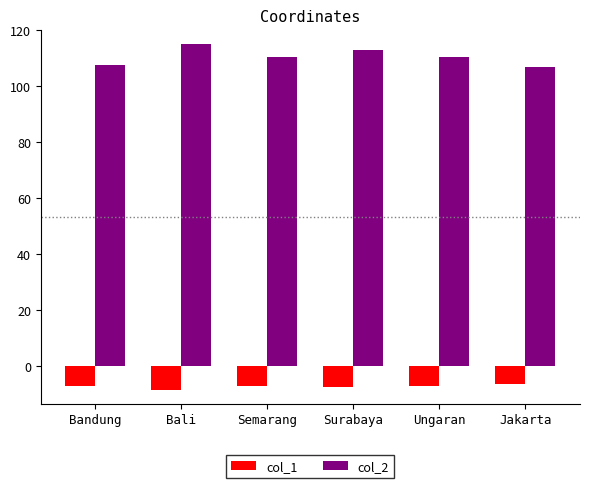

What is the label of the 2nd bar from the right?

Ungaran